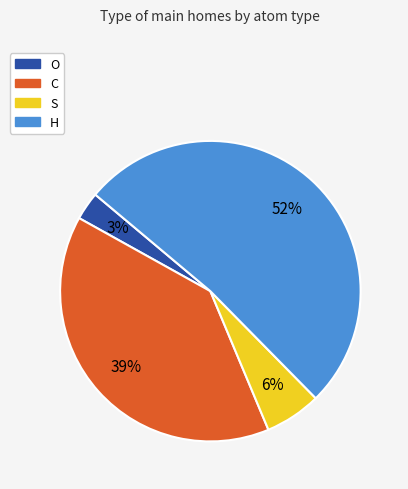

Between H and O, which is larger?

H